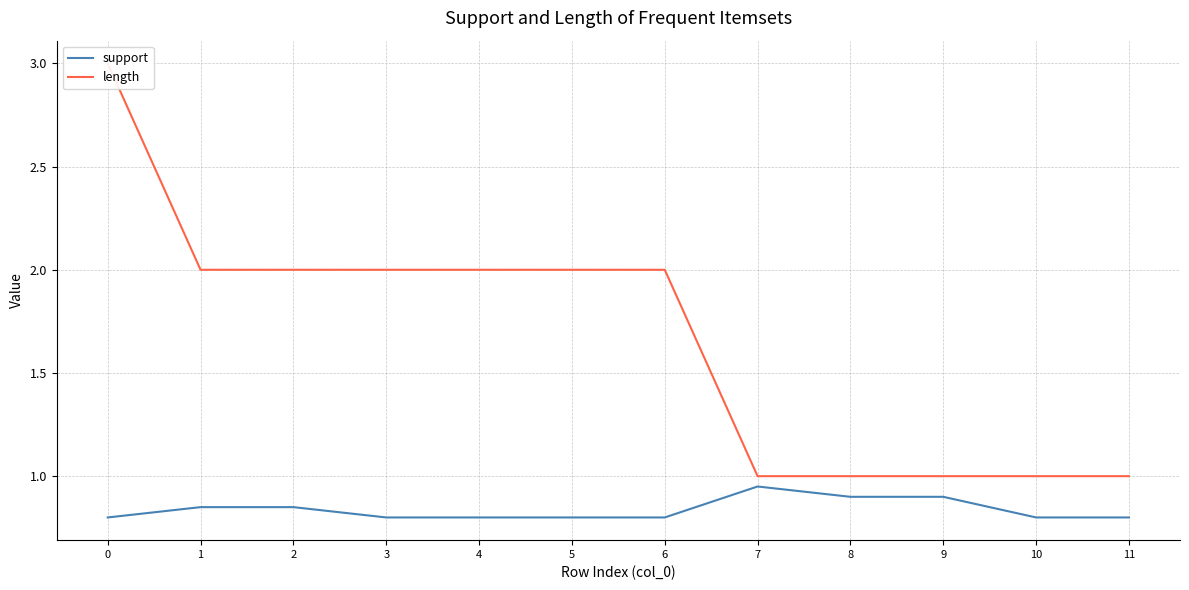

How many lines are shown in the chart?

2